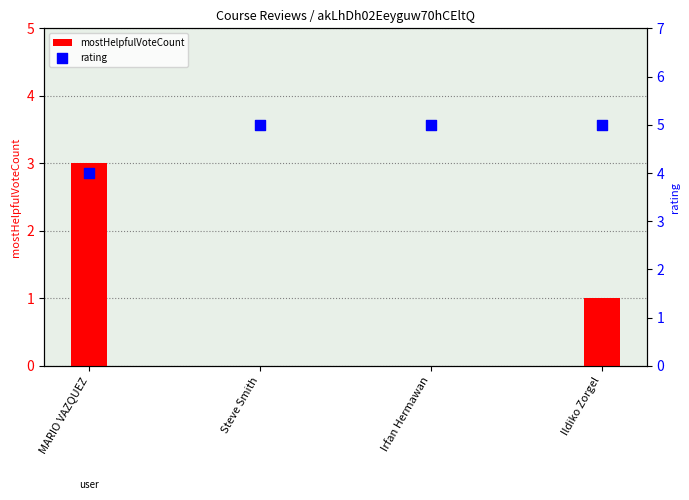

What is the total value across all series at Irfan Hermawan?

5